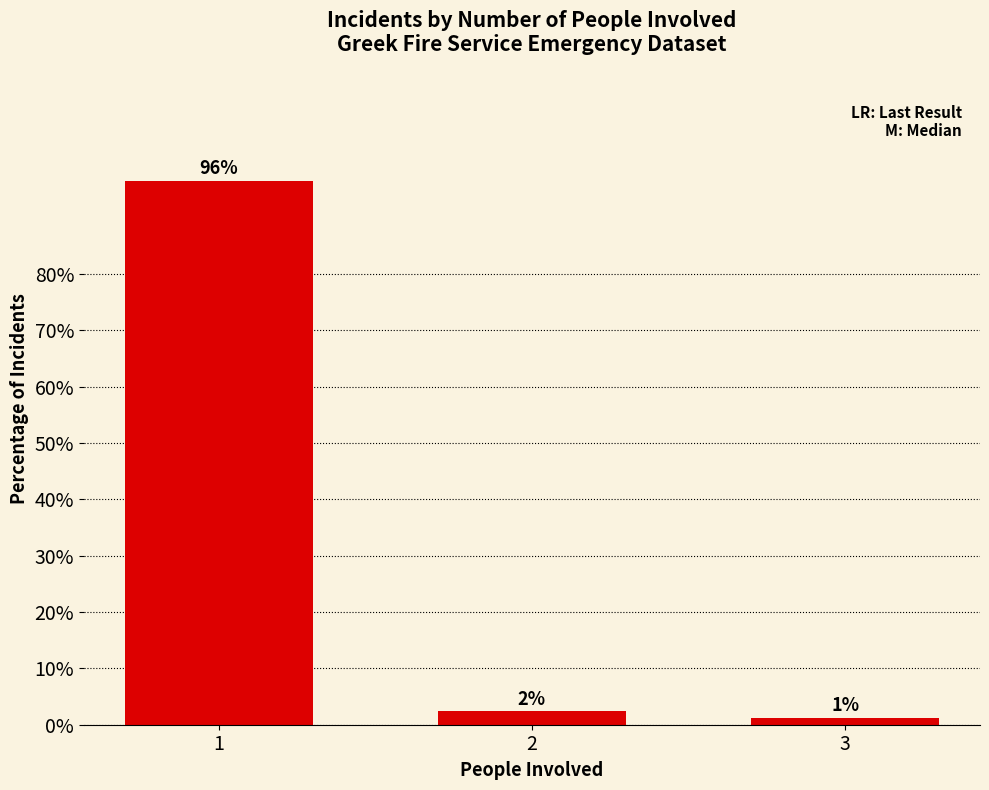

Does the chart contain any negative values?

No